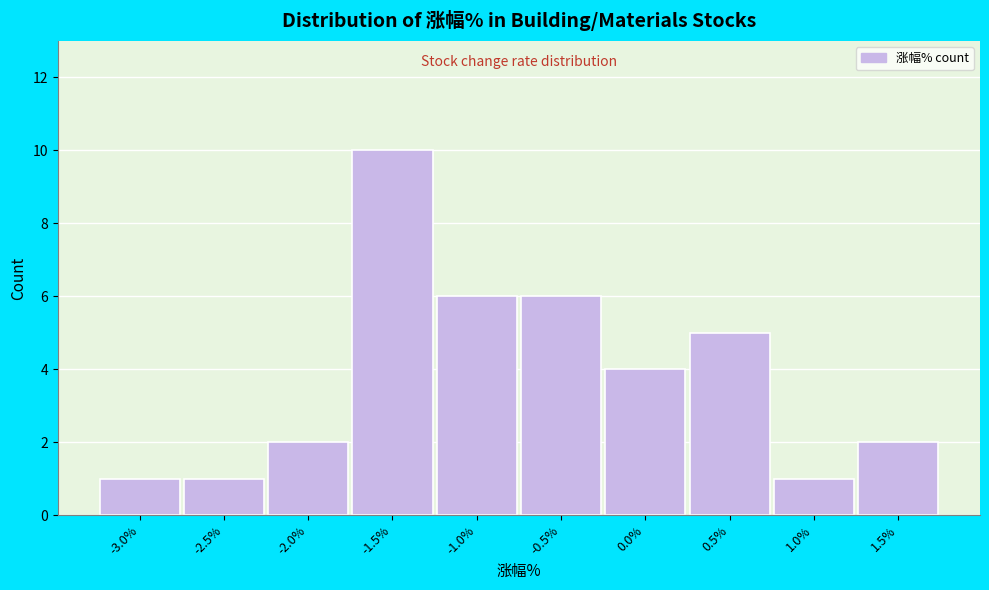

Reading left to right, transcribe all the data shown in this chart.

-3.0%=1	-2.5%=1	-2.0%=2	-1.5%=10	-1.0%=6	-0.5%=6	0.0%=4	0.5%=5	1.0%=1	1.5%=2